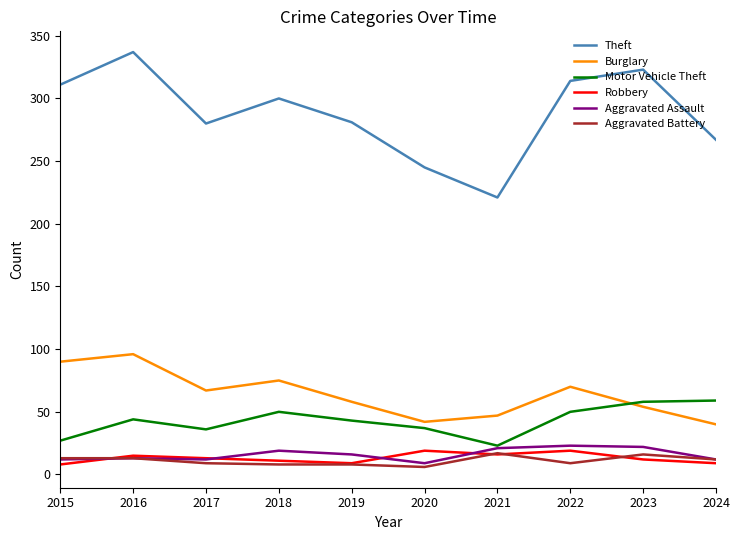

Which series changed the most between 2020 and 2021?

Theft